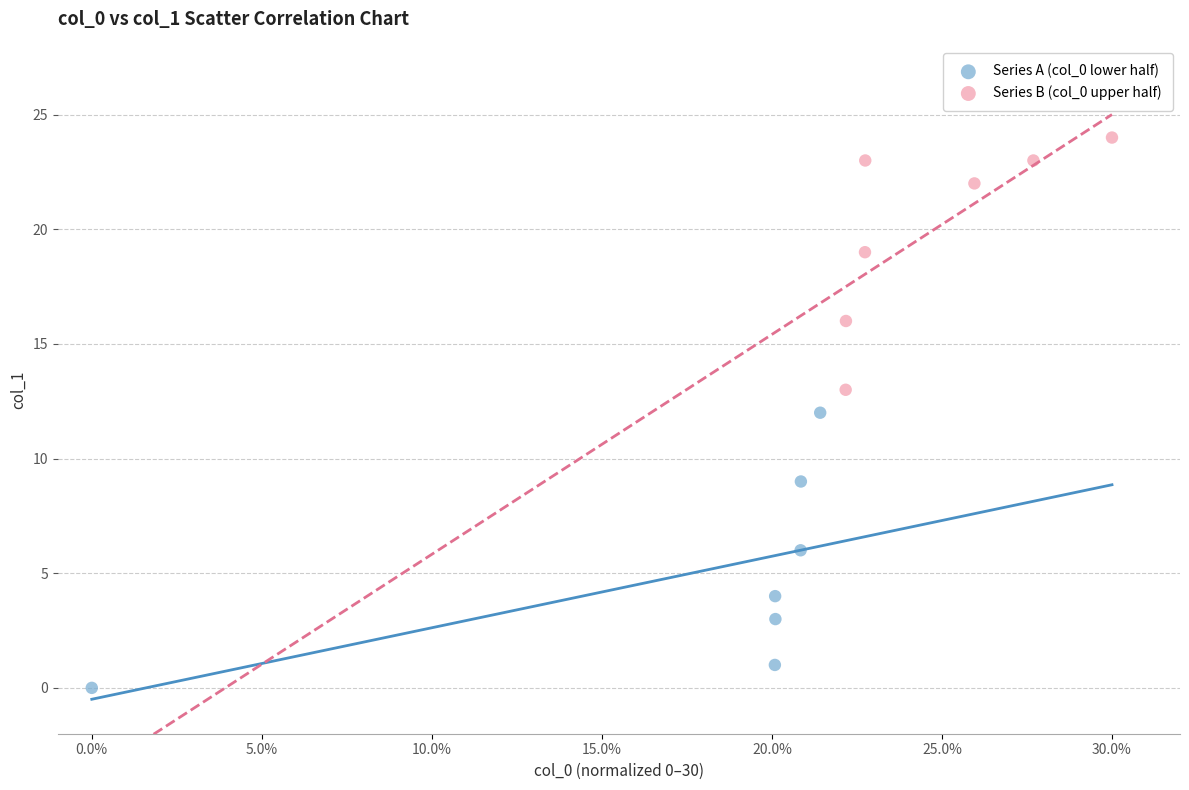

What are all the series names shown in the legend?

Series A (col_0 lower half), Series B (col_0 upper half)